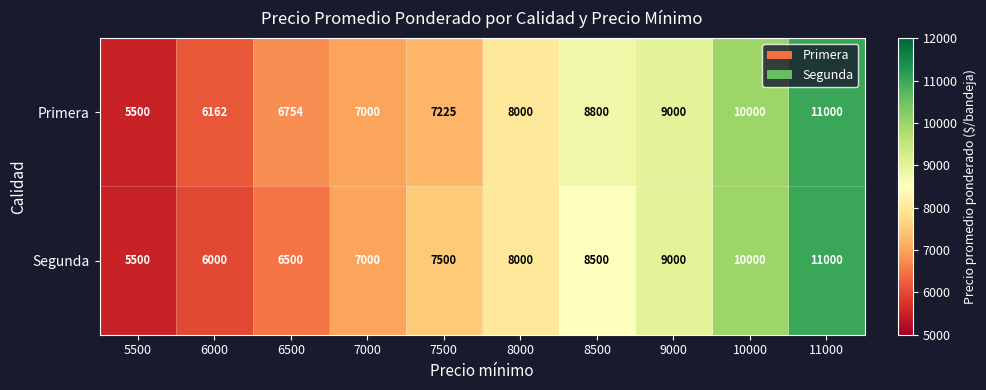

How many distinct data groups are displayed?

2